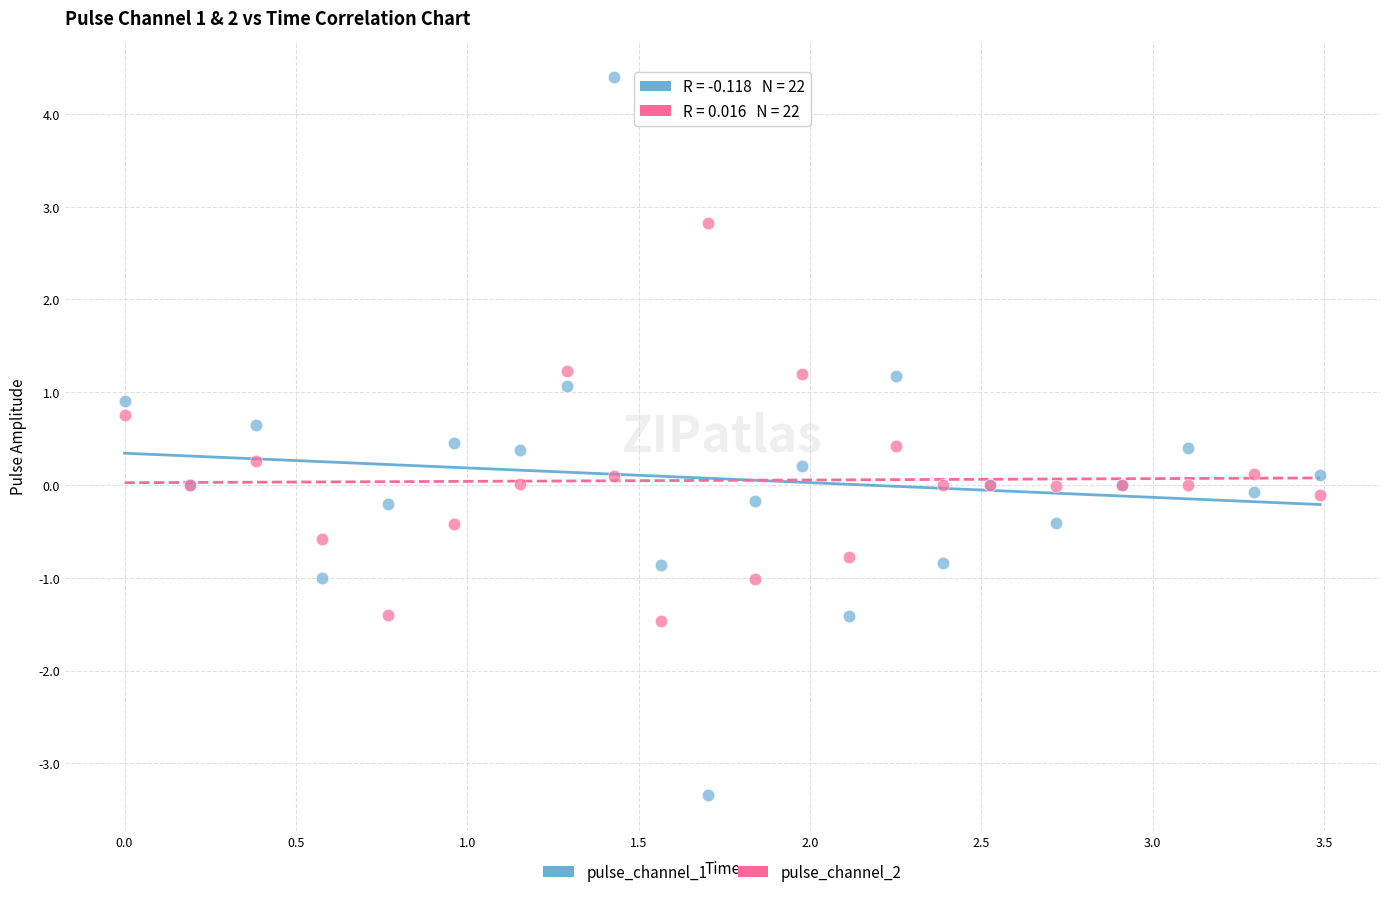

What is the X range (max minus min) for the scatter plot?

3.5